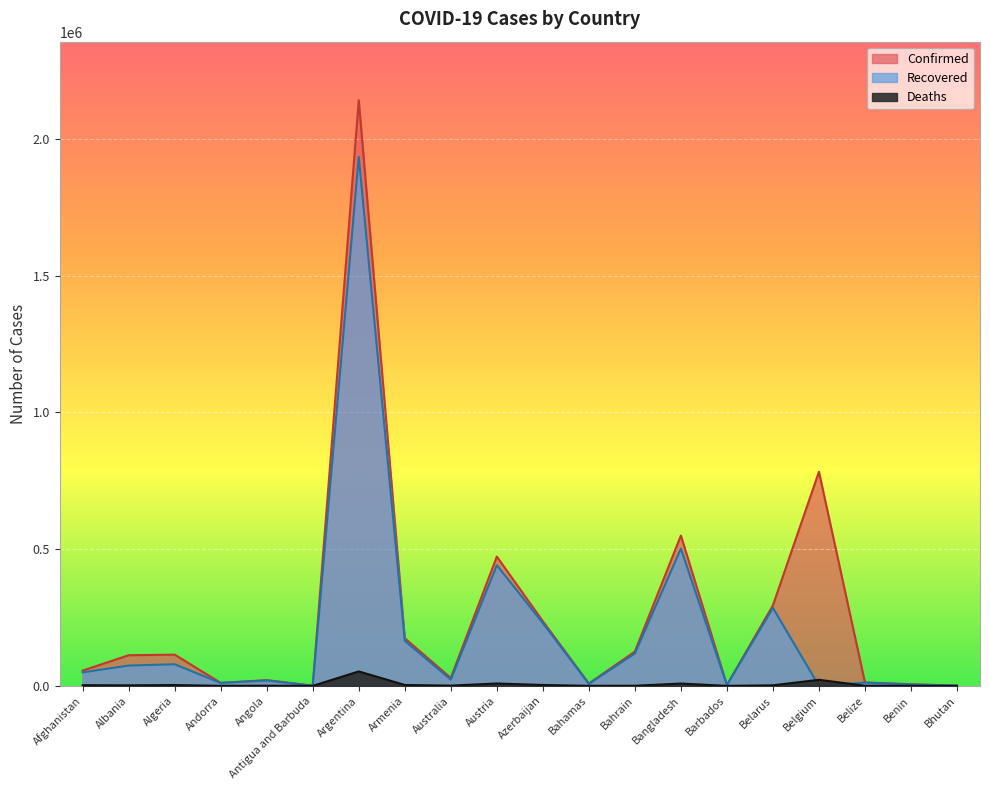

How many values in the Recovered series are below 49369?

10